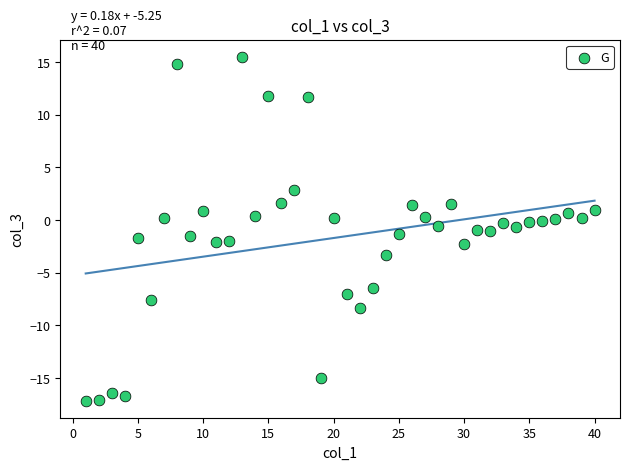

What is the range of Y values (max minus min)?

32.6